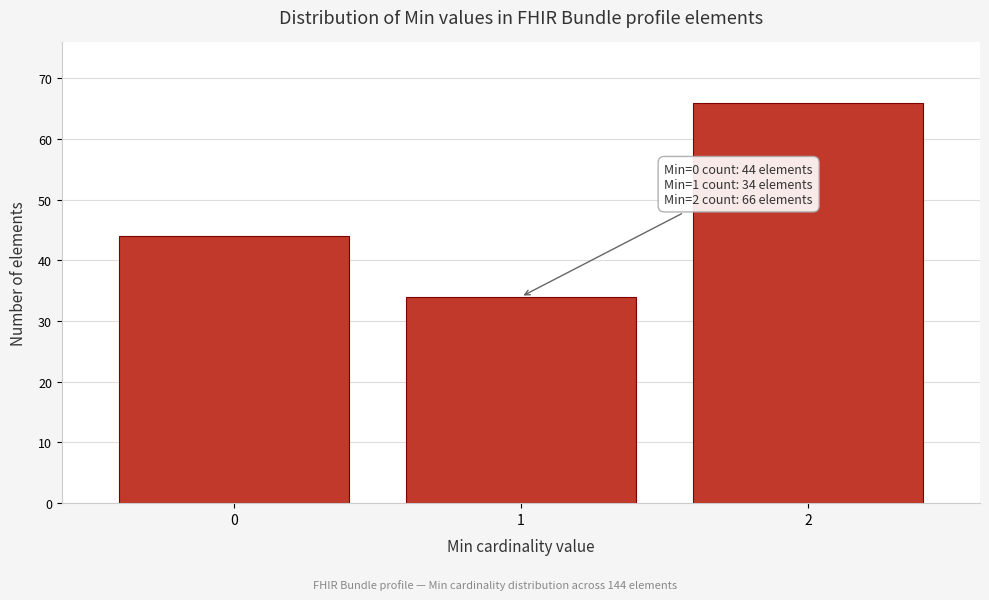

Reading left to right, list all the values displayed in this chart.

0=44	1=34	2=66